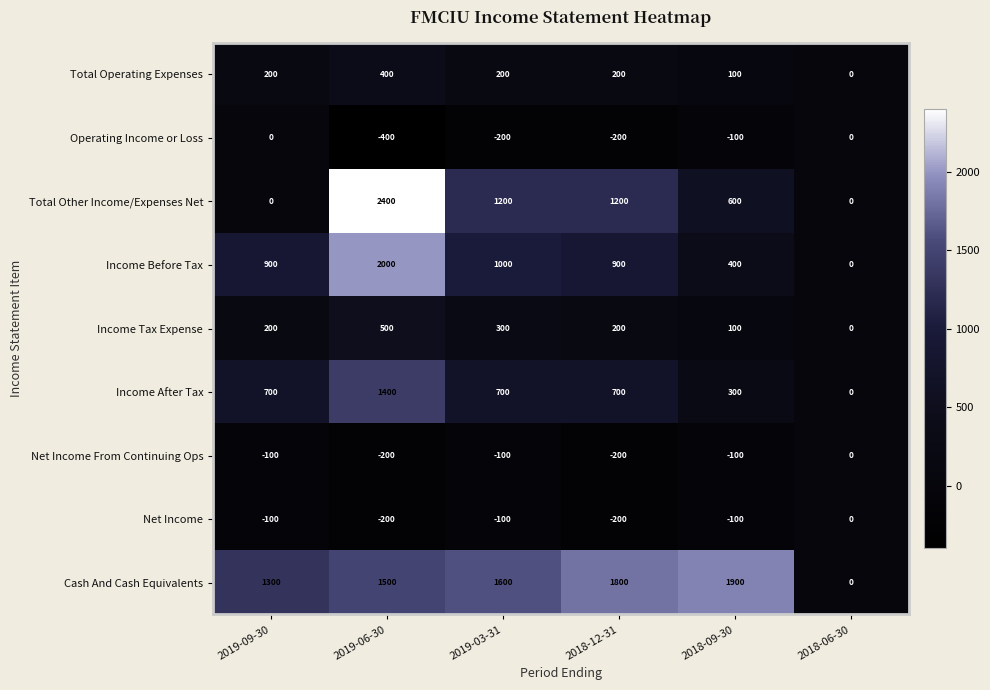

Between 2019-06-30 and 2018-06-30, which series saw the biggest shift?

Total Other Income/Expenses Net